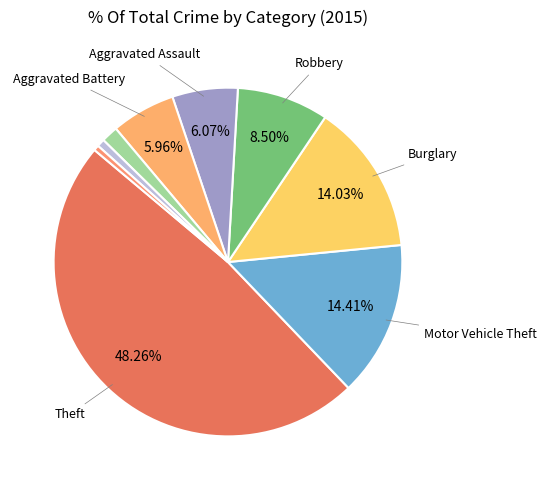

How many slices are in this pie chart?

9